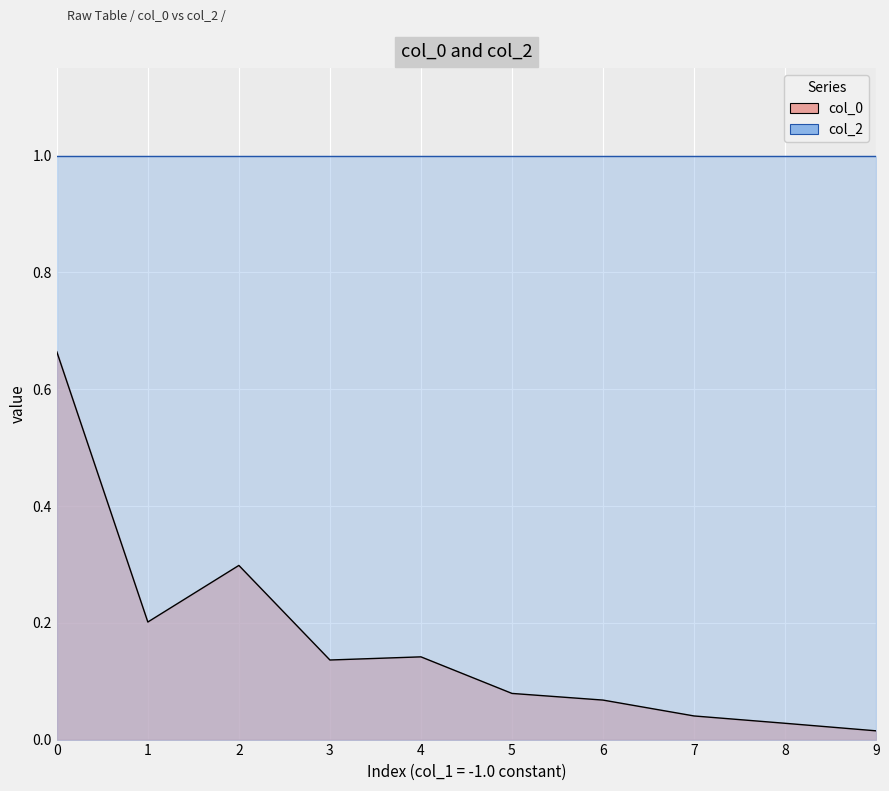

What is the difference between the second highest and minimum values?

0.3